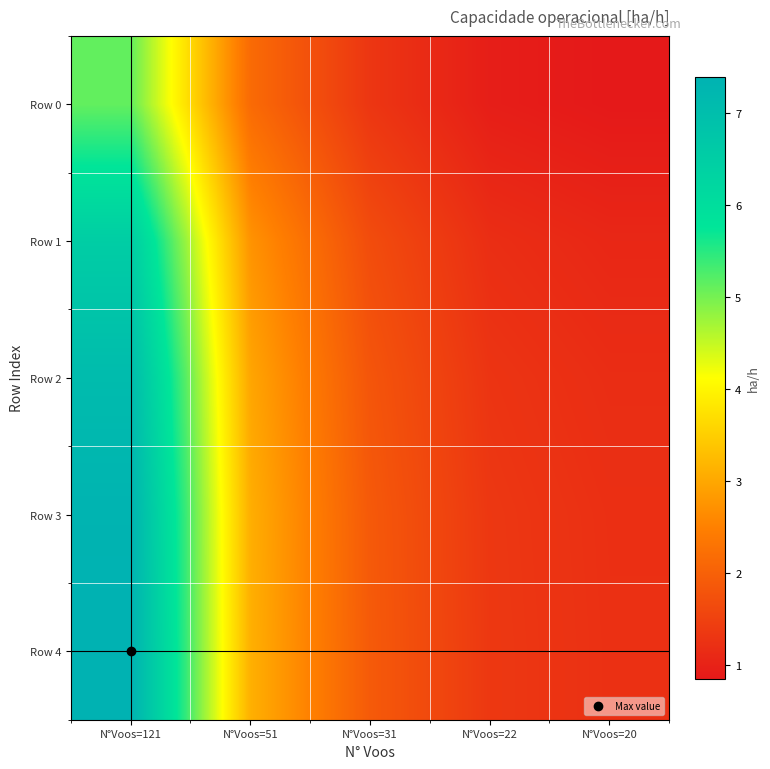

How many series are shown in this chart?

5